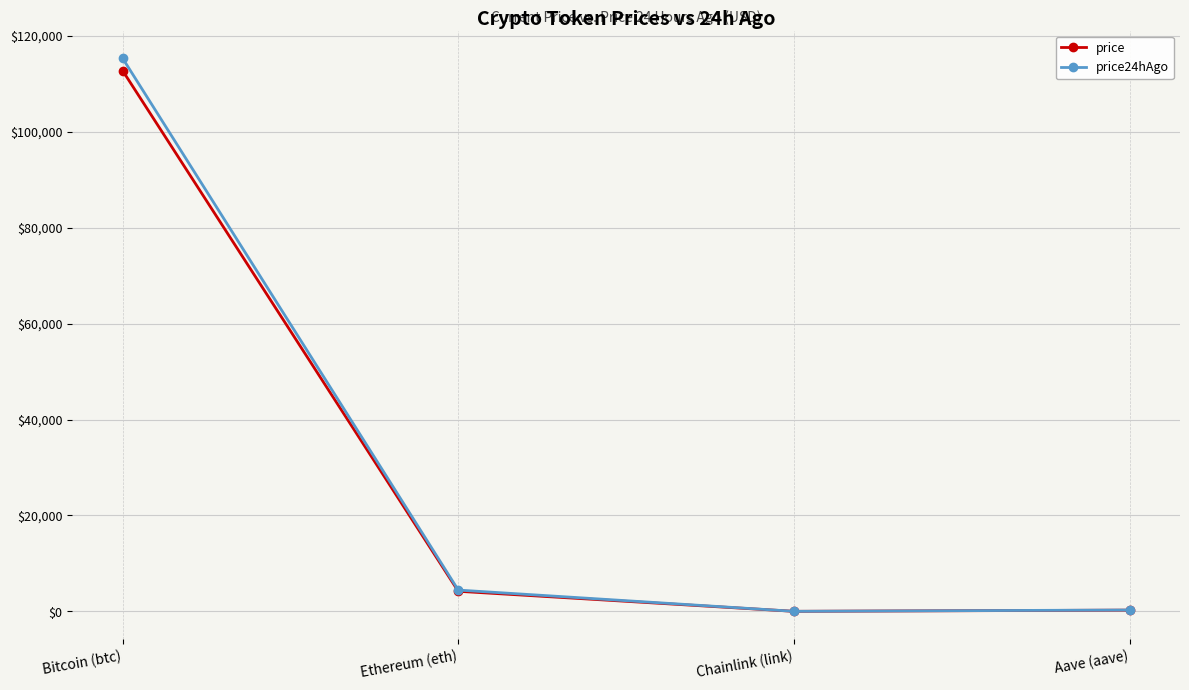

How many data points in price are above 4200?

2